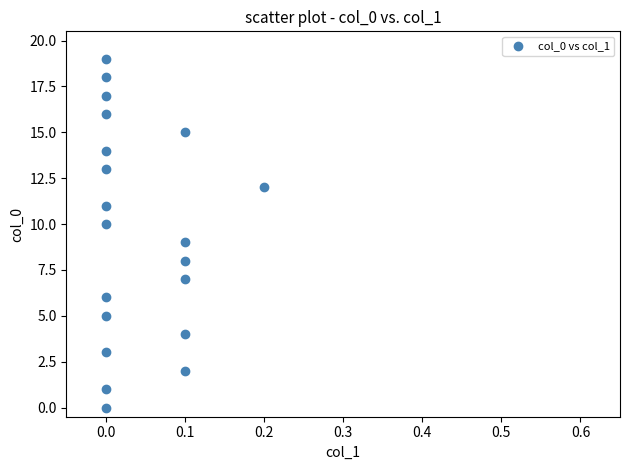

What is the range of Y values (max minus min)?

19